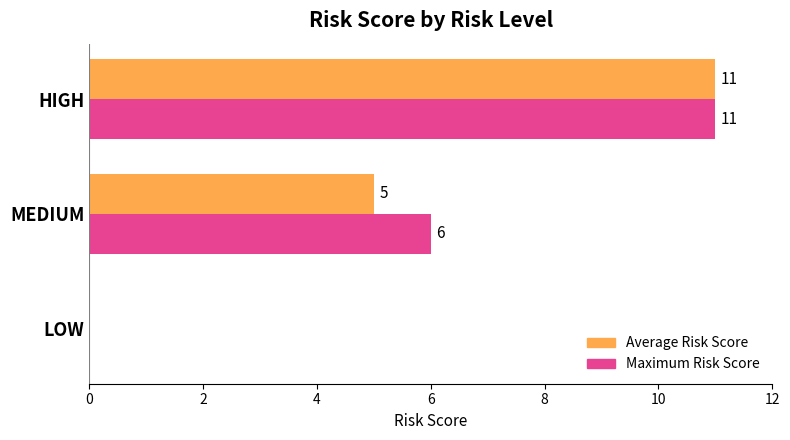

Read the Maximum Risk Score value at MEDIUM.

6